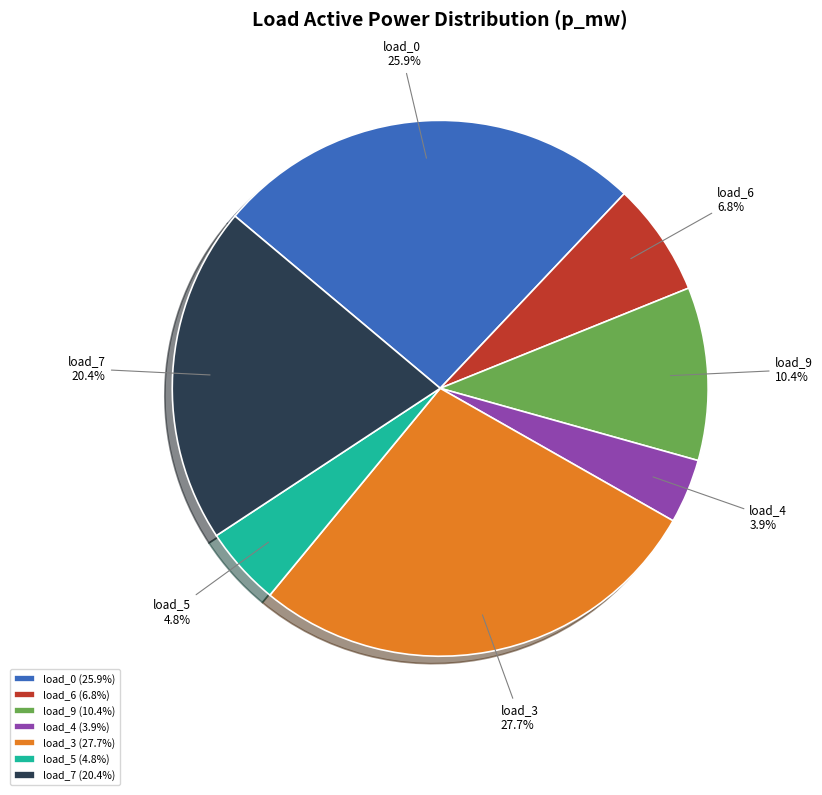

How much of the chart is everything except load_7 (20.4%)?

79.6%